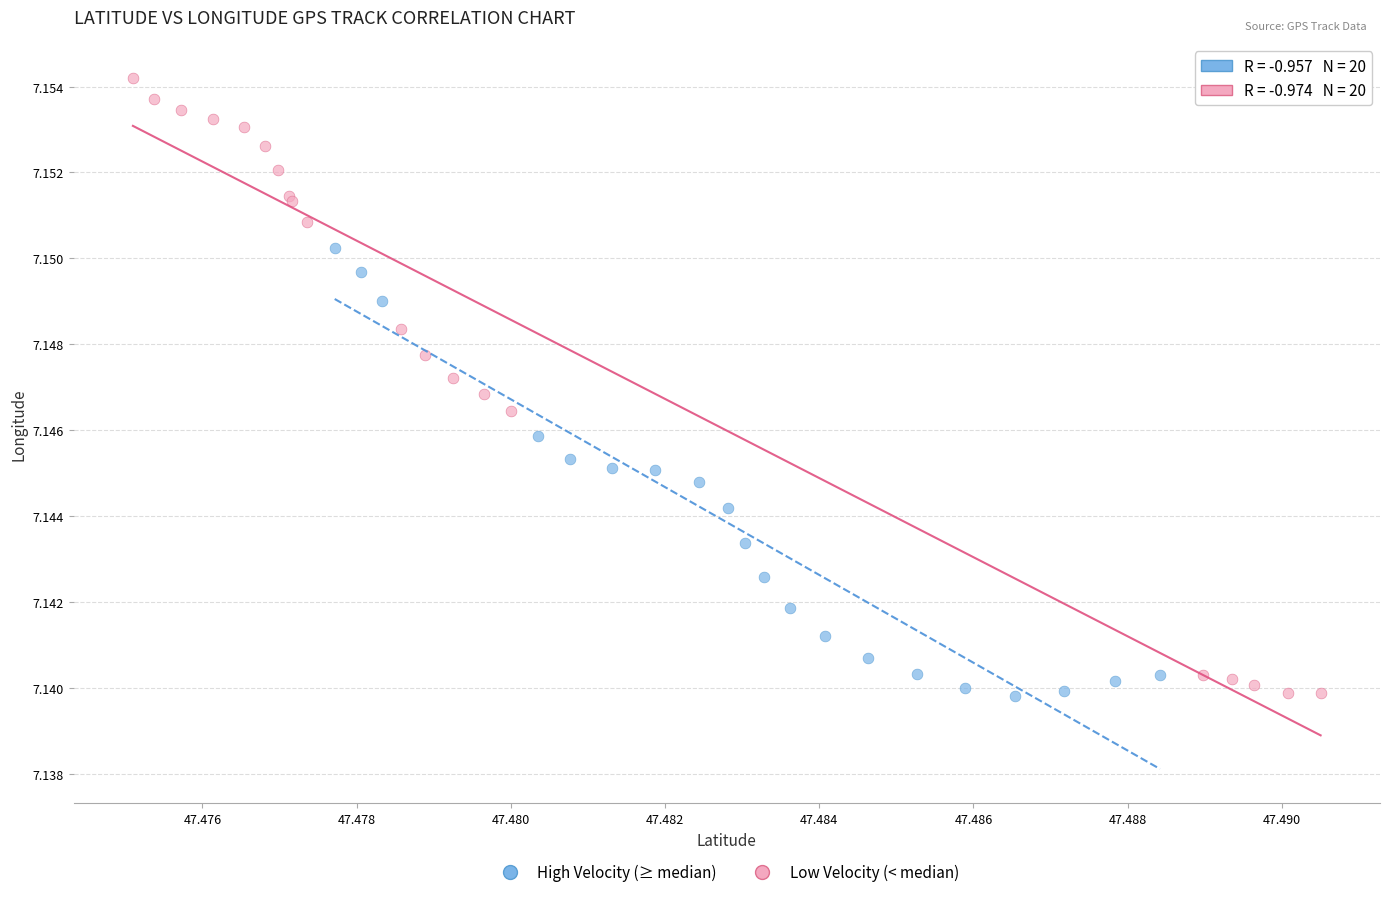

Which series has the largest Y range (max minus min)?

Low Velocity (< median)